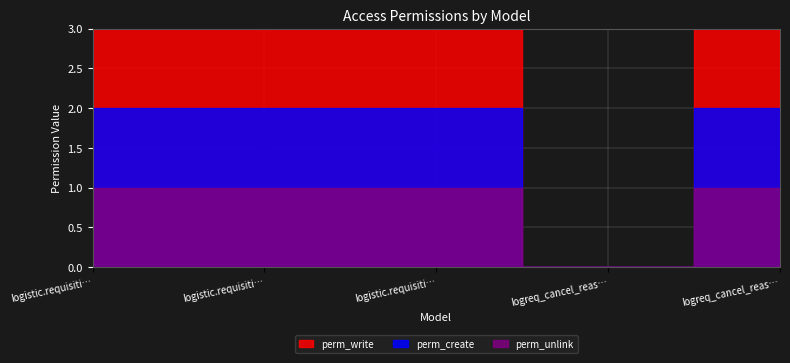

True or false: perm_write has more than 1 points higher than both neighbors.

False